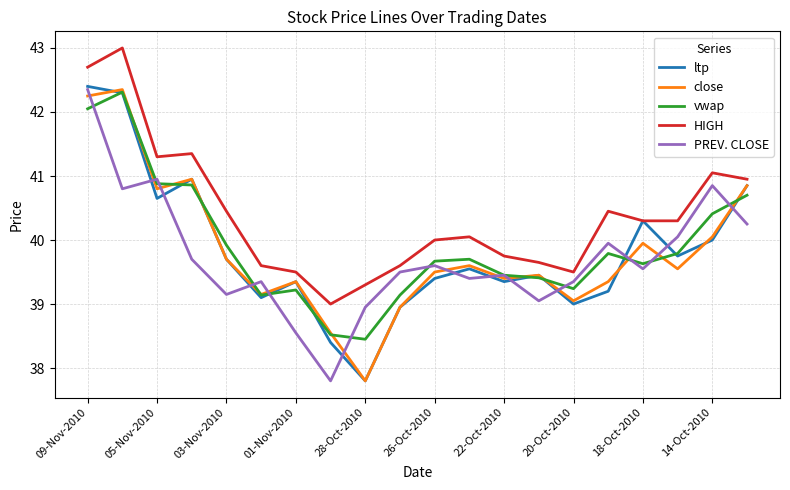

True or false: HIGH and vwap cross at least once.

False